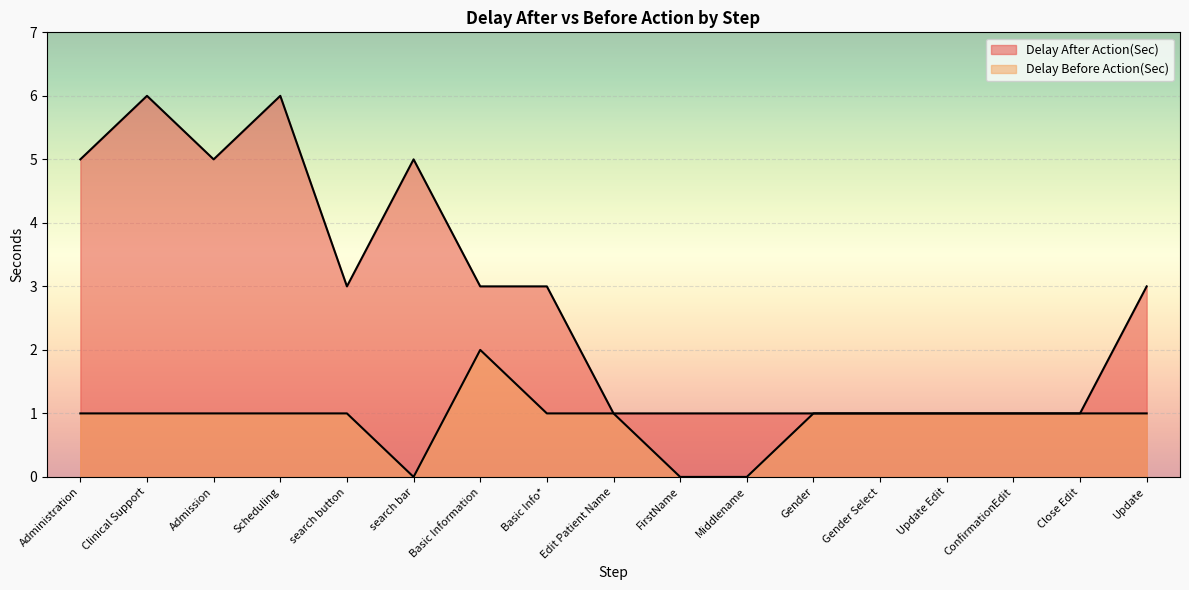

What is the difference between the second highest and minimum values in the Delay After Action(Sec) series?

5